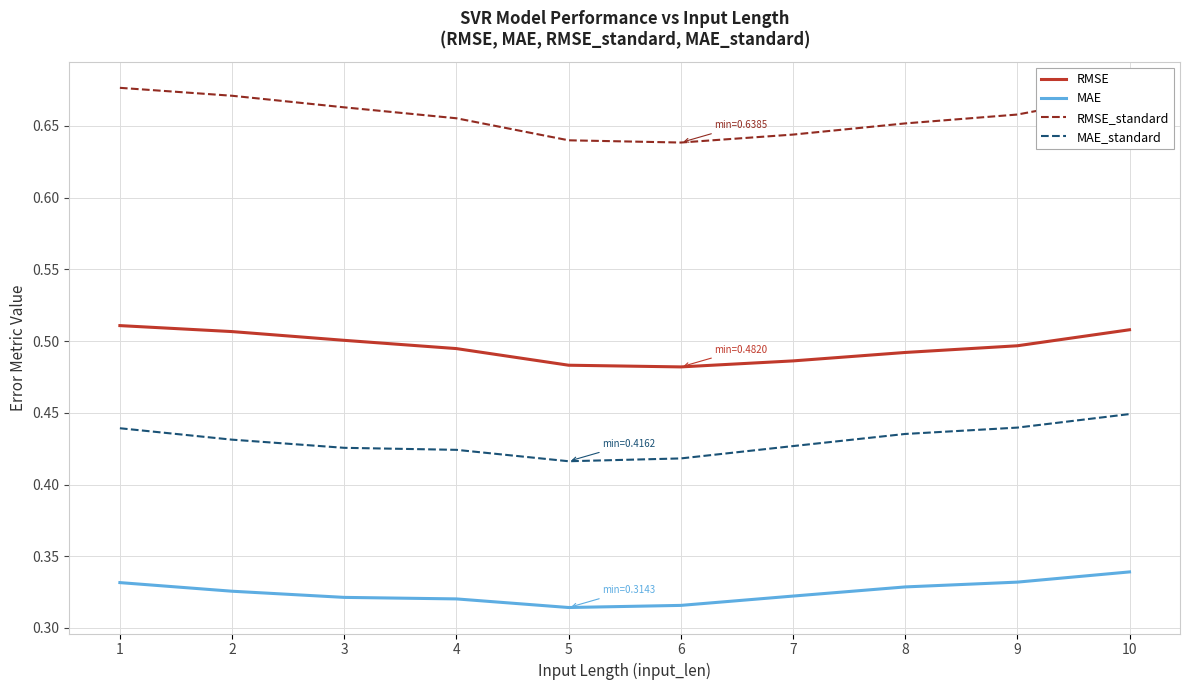

At how many categories does at least one series exceed 0?

10